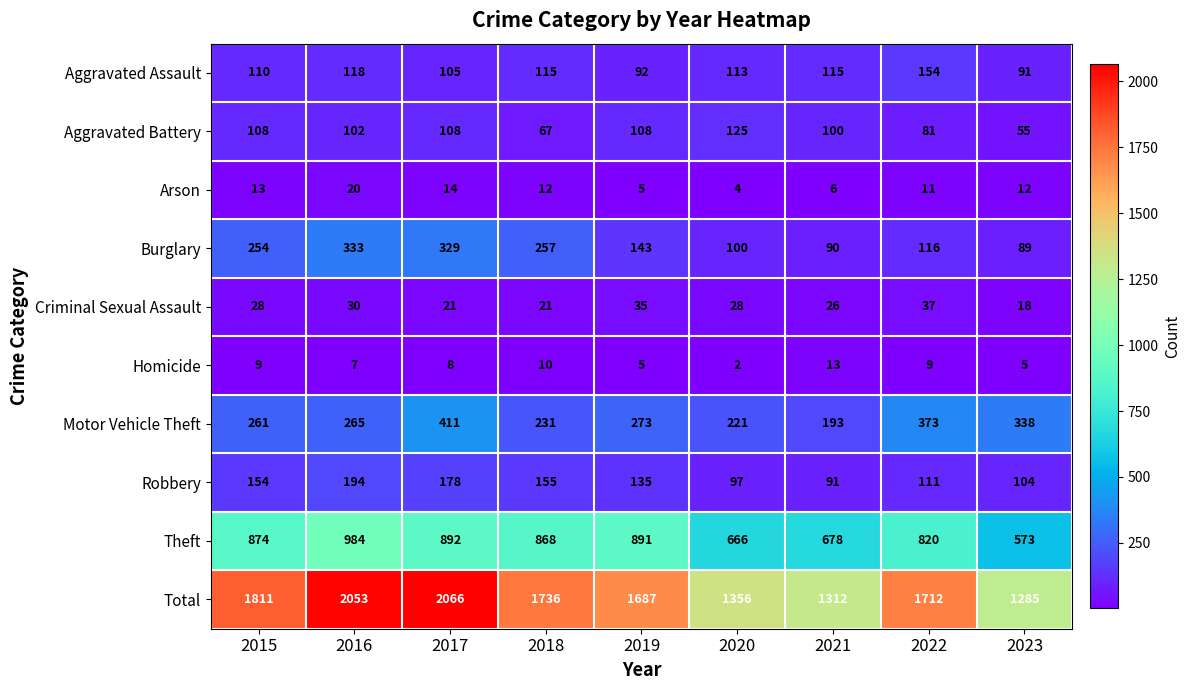

At which label is Robbery closest to 142?

2019